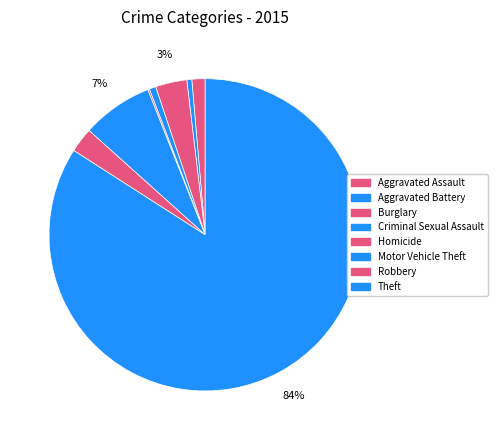

To the nearest percent, what is the combined percentage of Burglary and Aggravated Battery?

4%